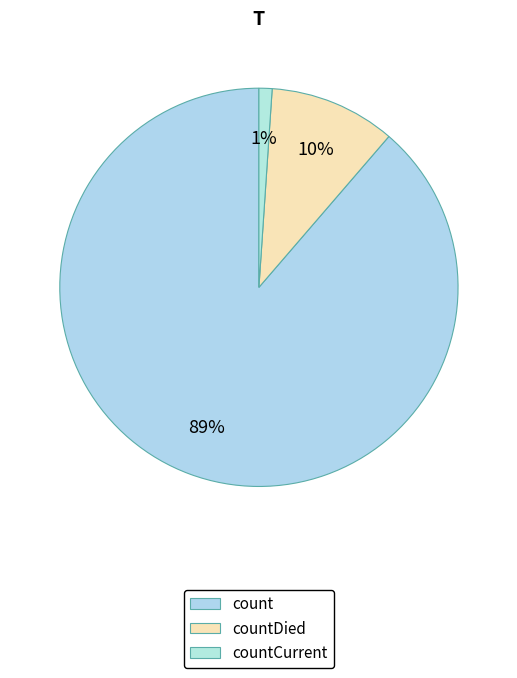

To the nearest percent, what is the combined percentage of countDied and count?

99%